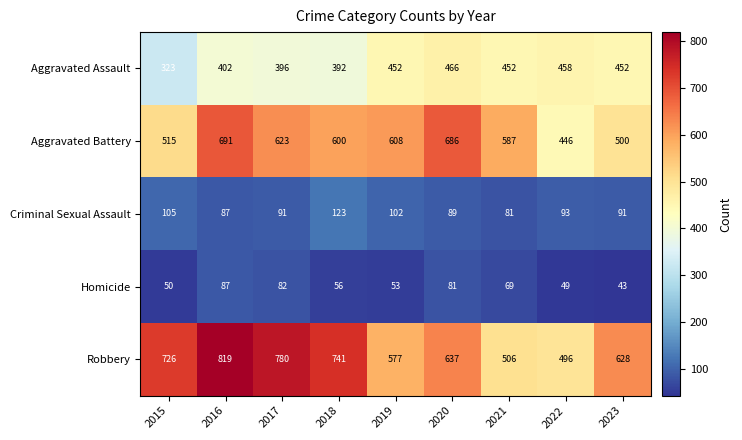

Count the number of data series in this chart.

5